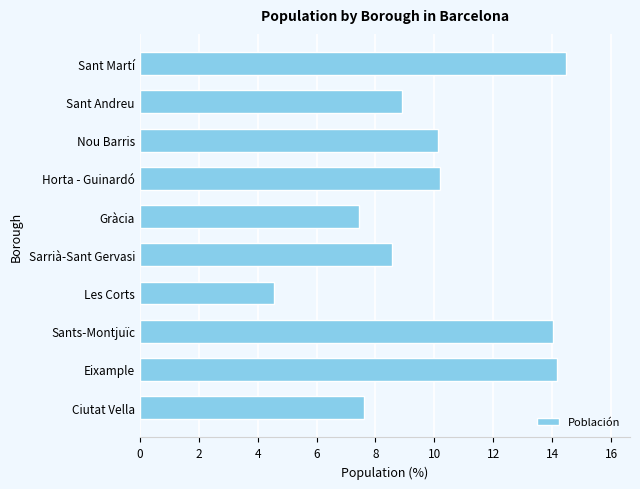

Which category has the lowest value across all series?

Les Corts